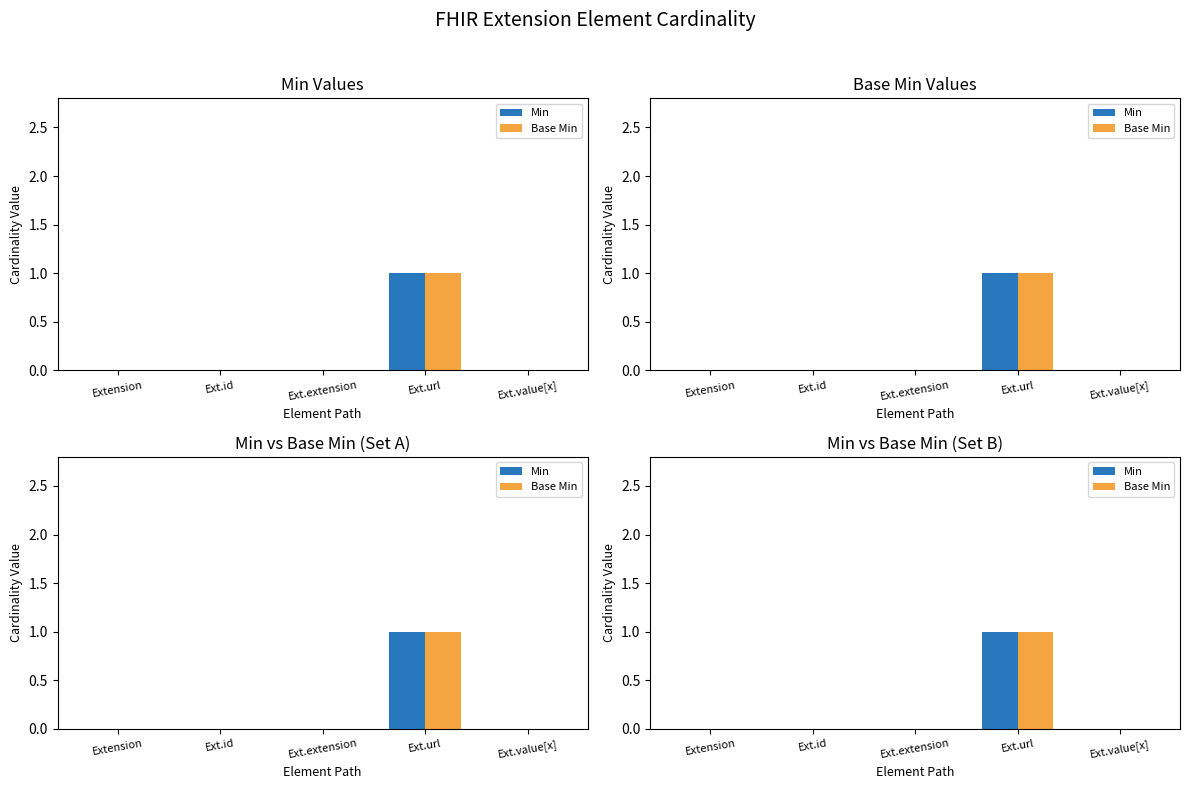

How many bars are there in each group?

2